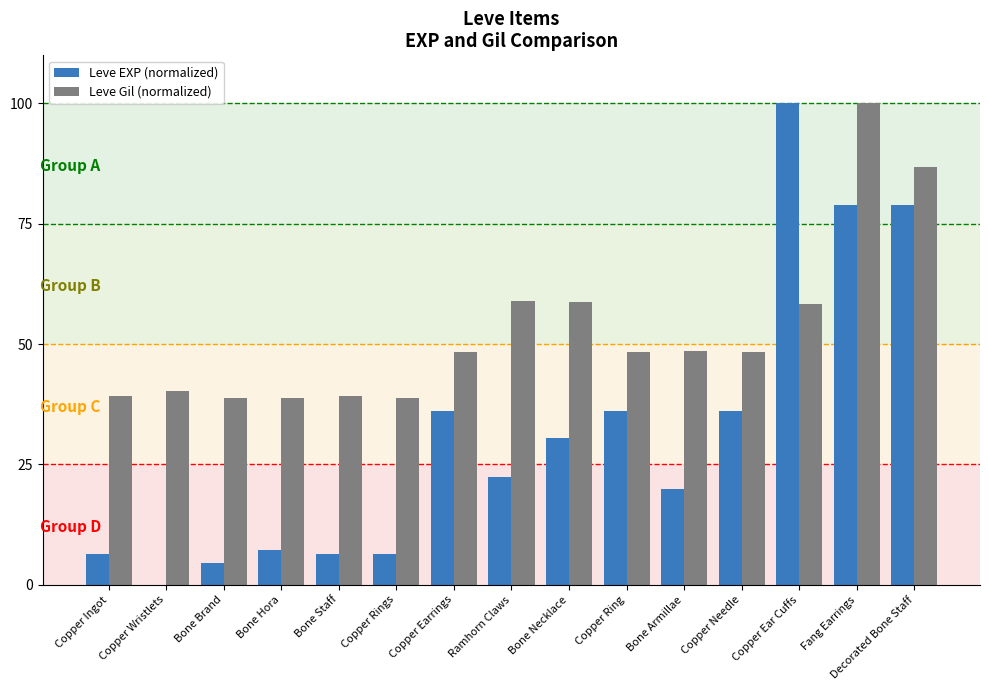

What is the sum of the Leve Gil (normalized) values at Bone Brand and Copper Needle?

87.2